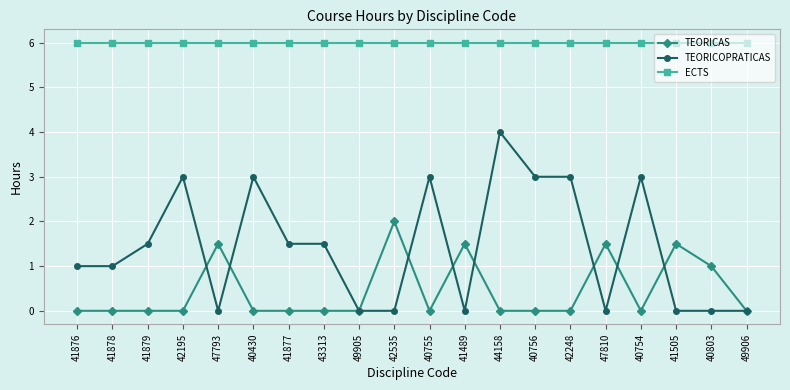

What is the label of the 17th point from the left?

40754